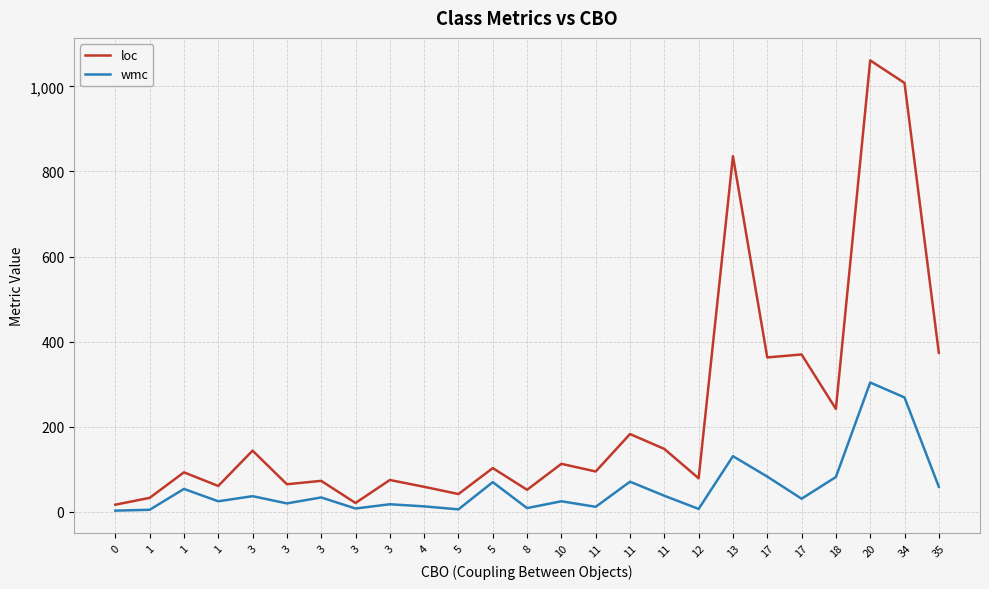

At which category does wmc reach its first local valley?

1